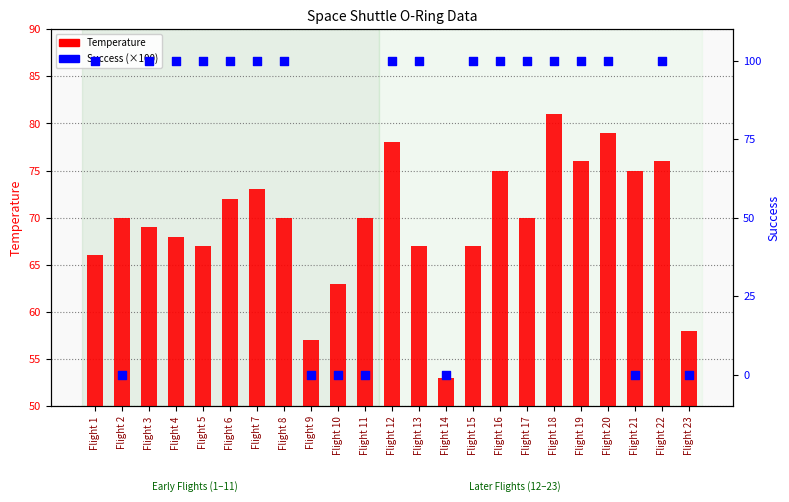

Which series has the largest Y range (max minus min)?

Success